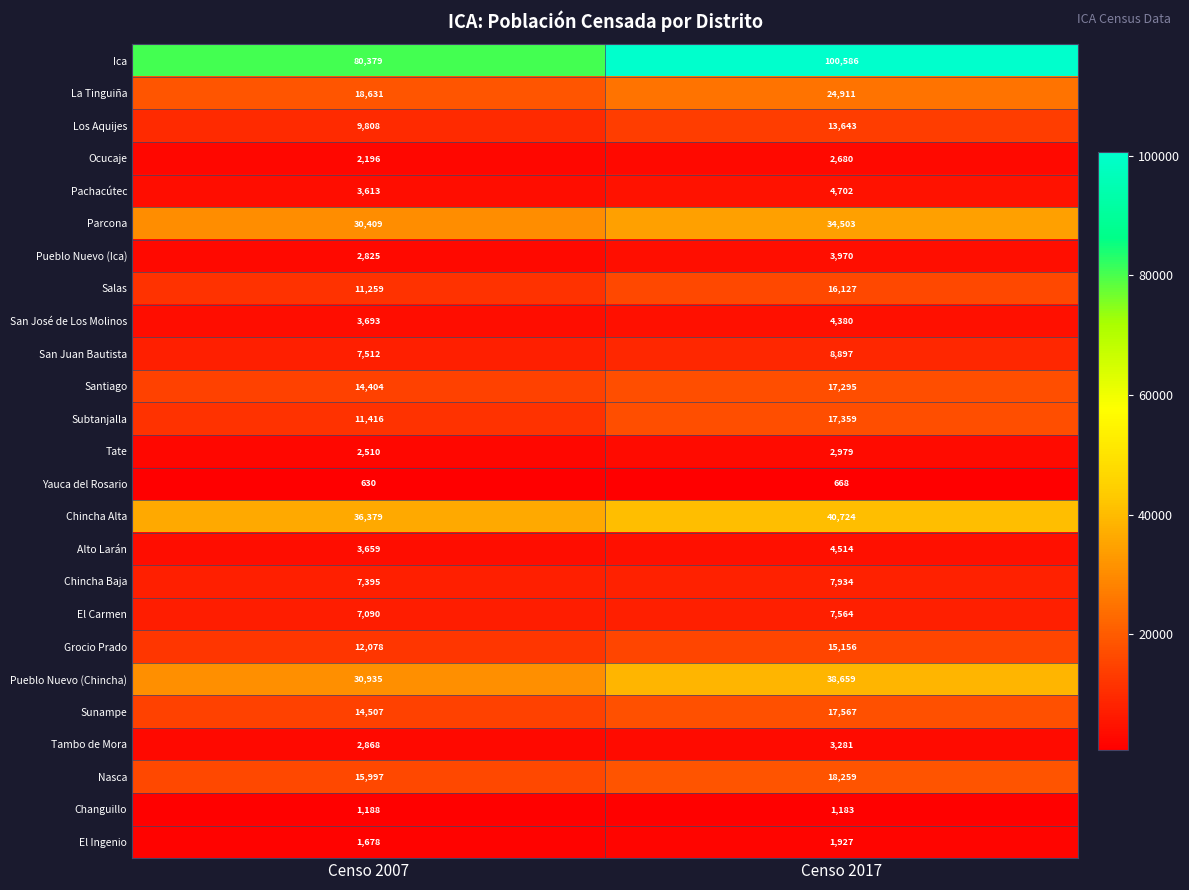

At which label is Tambo de Mora closest to 3074?

Censo 2007